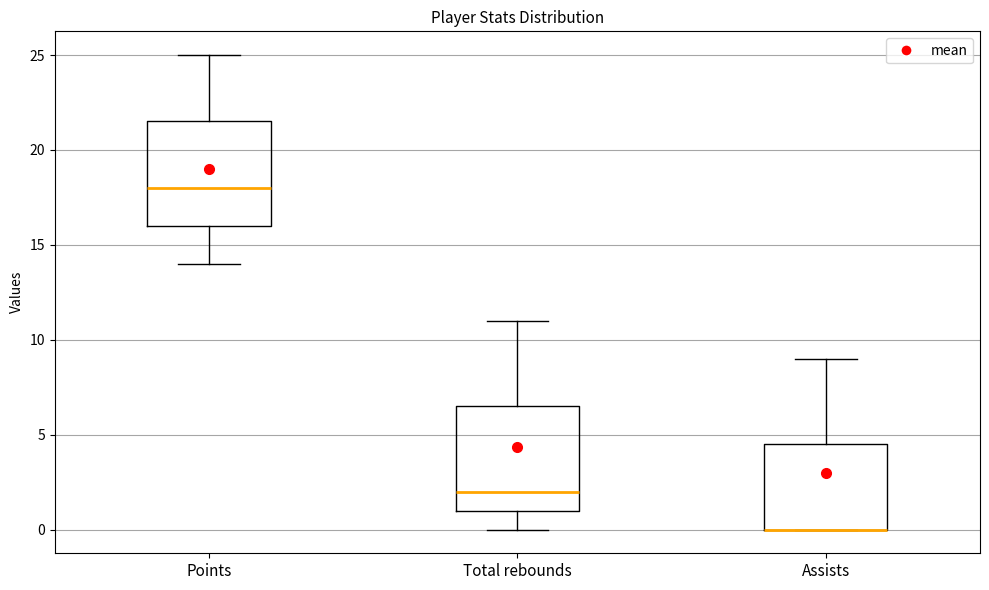

Reading left to right, read every box against the y-axis: the position of its median line, the range the box covers, and the ends of its whiskers. The values are not printed on the chart, so give them approximately, as read against the axis.

Points: median 18.0, box 16.0 to 21.5, whiskers 14.0 to 25.0
Total rebounds: median 2.0, box 1.0 to 6.5, whiskers 0.0 to 11.0
Assists: median 0.0 (drawn on the box's lower edge), box 0.0 to 4.5, whiskers 0.0 to 9.0